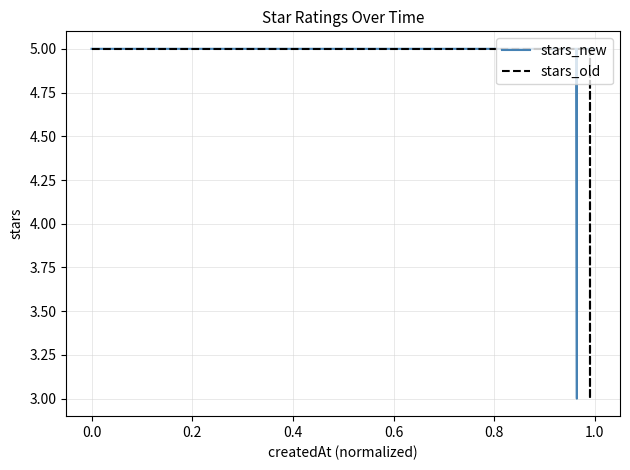

The value of stars_new at 0.2 is 7. True or false?

False